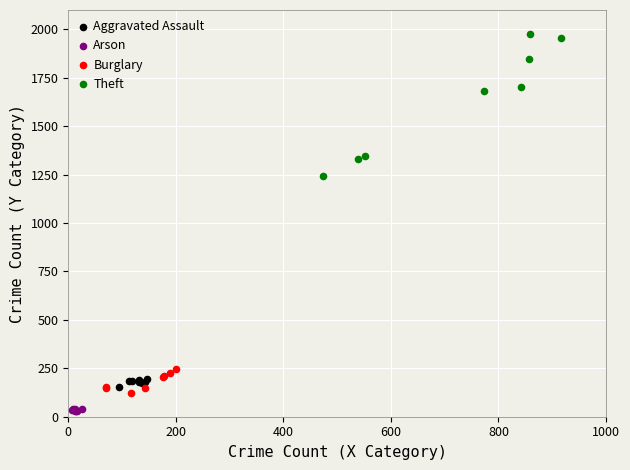

Which series contains the lowest Y value?

Arson